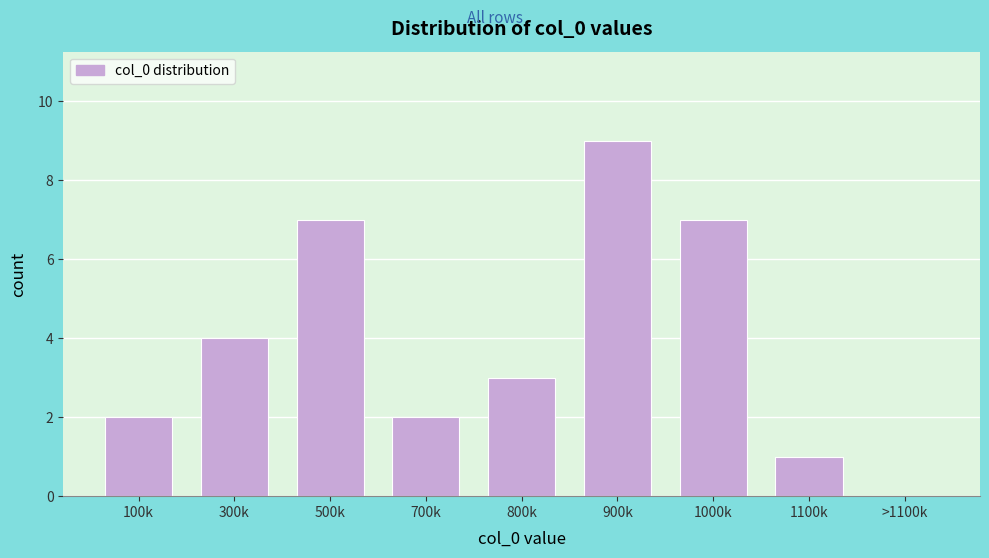

Reading left to right, what are all the values shown in this chart?

100k=2	300k=4	500k=7	700k=2	800k=3	900k=9	1000k=7	1100k=1	>1100k=0